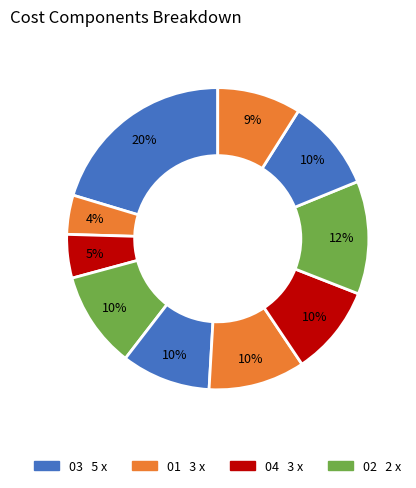

How many segments does this pie chart have?

10